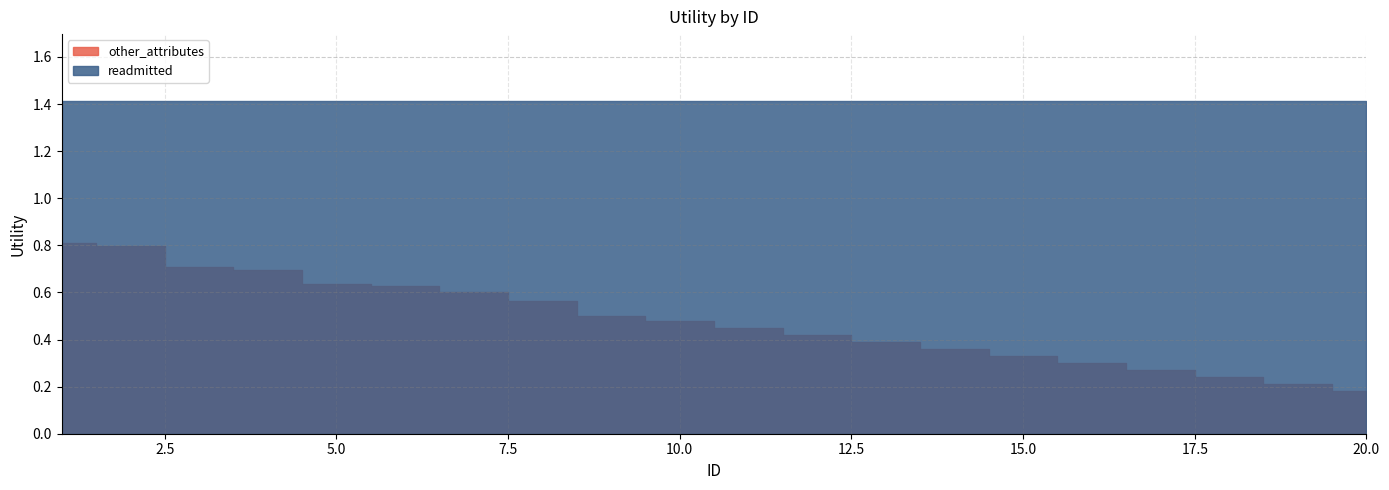

Reading left to right, list all the values displayed in this chart.

readmitted: 1=1.4	2=1.4	3=1.4	4=1.4	5=1.4	6=1.4	7=1.4	8=1.4	9=1.4	10=1.4	11=1.4	12=1.4	13=1.4	14=1.4	15=1.4	16=1.4	17=1.4	18=1.4	19=1.4	20=1.4
other_attributes: 1=0.8	2=0.8	3=0.7	4=0.7	5=0.6	6=0.6	7=0.6	8=0.6	9=0.5	10=0.5	11=0.5	12=0.4	13=0.4	14=0.4	15=0.3	16=0.3	17=0.3	18=0.2	19=0.2	20=0.2